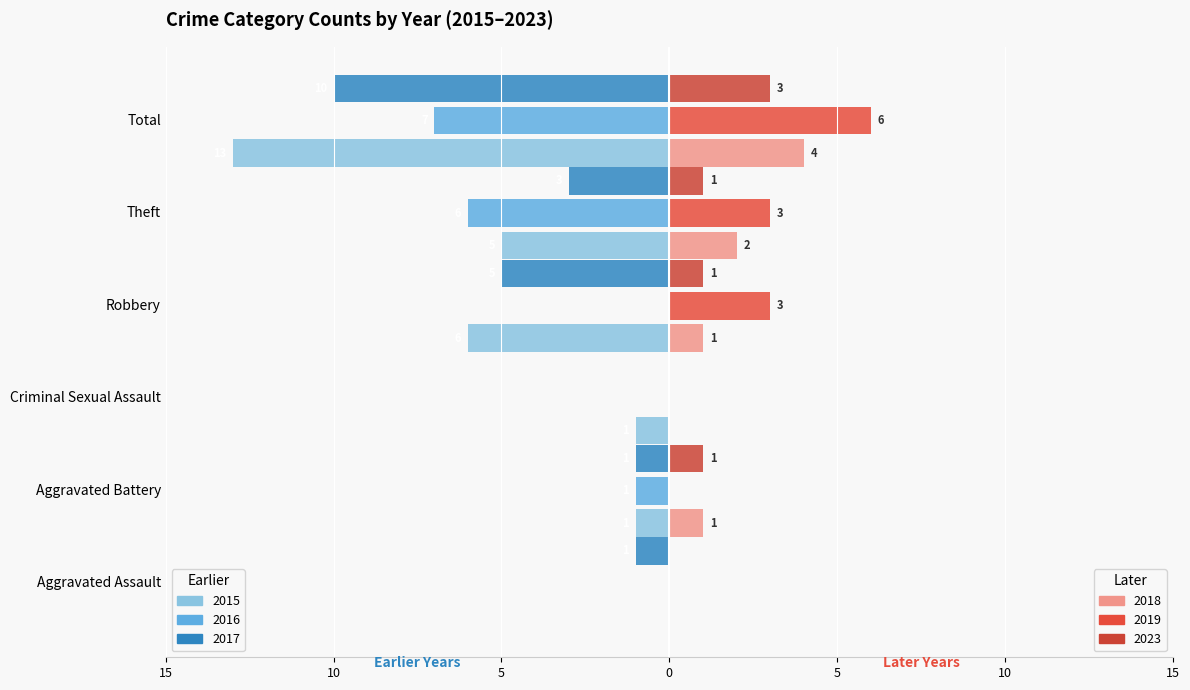

Does the chart contain stacked bars?

No